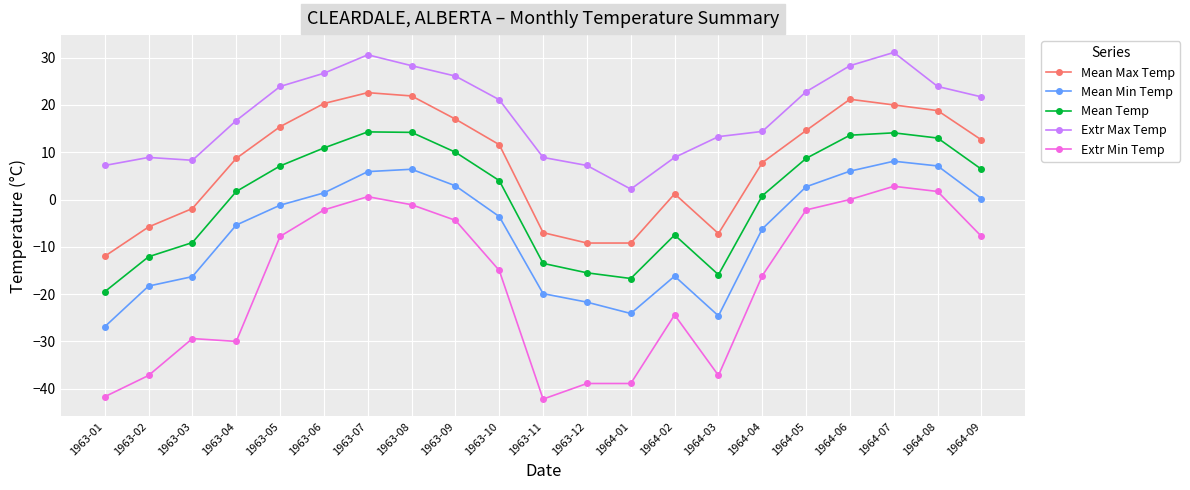

Is the value of Mean Min Temp at 1964-08 greater than the value of Extr Min Temp at 1963-08?

Yes